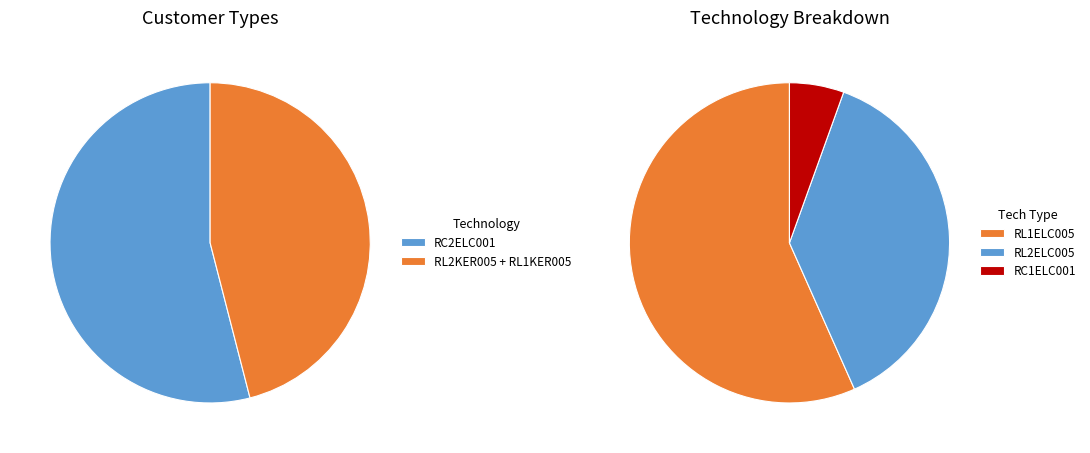

Which has a higher value, RL2KER005 or RL1ELC005?

RL2KER005